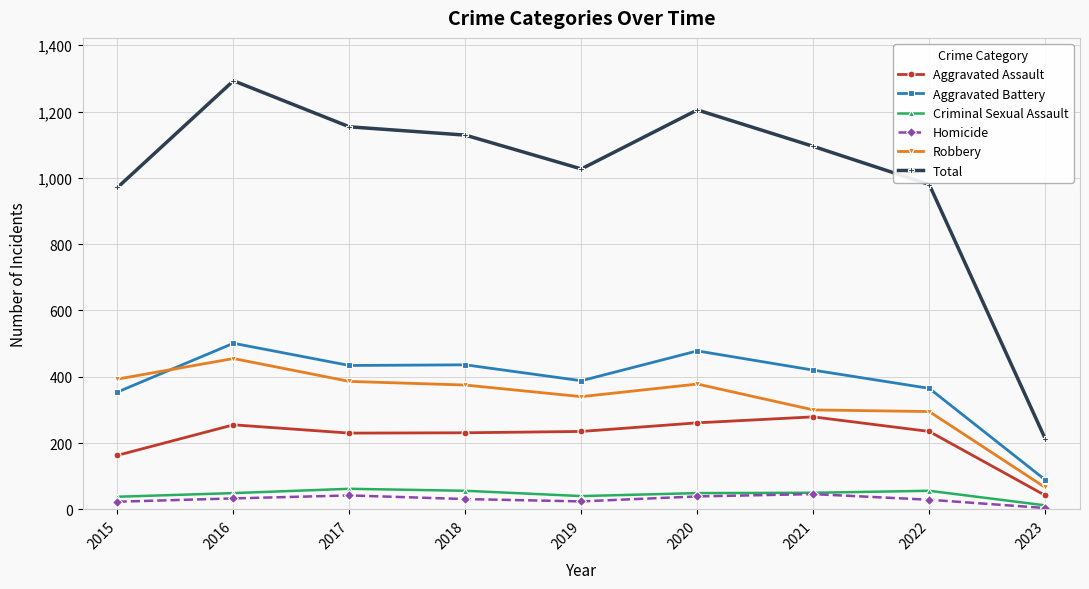

Is the value of Criminal Sexual Assault at 2023 greater than the value of Robbery at 2018?

No